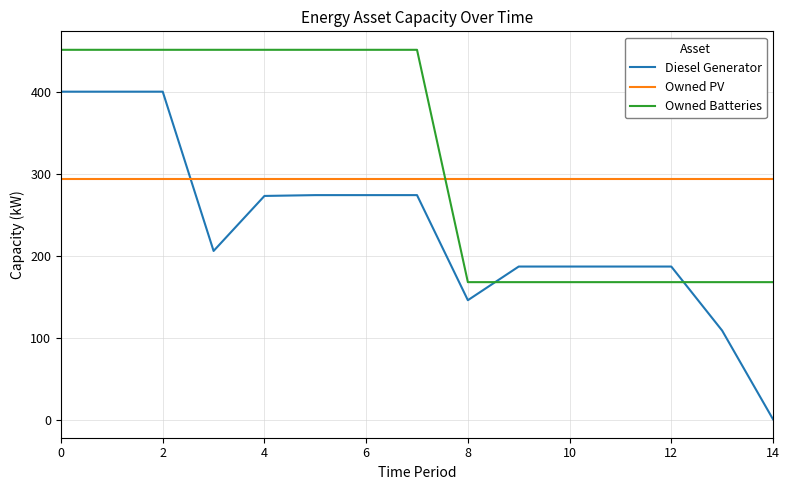

How many values in the Owned Batteries series are below 451?

7